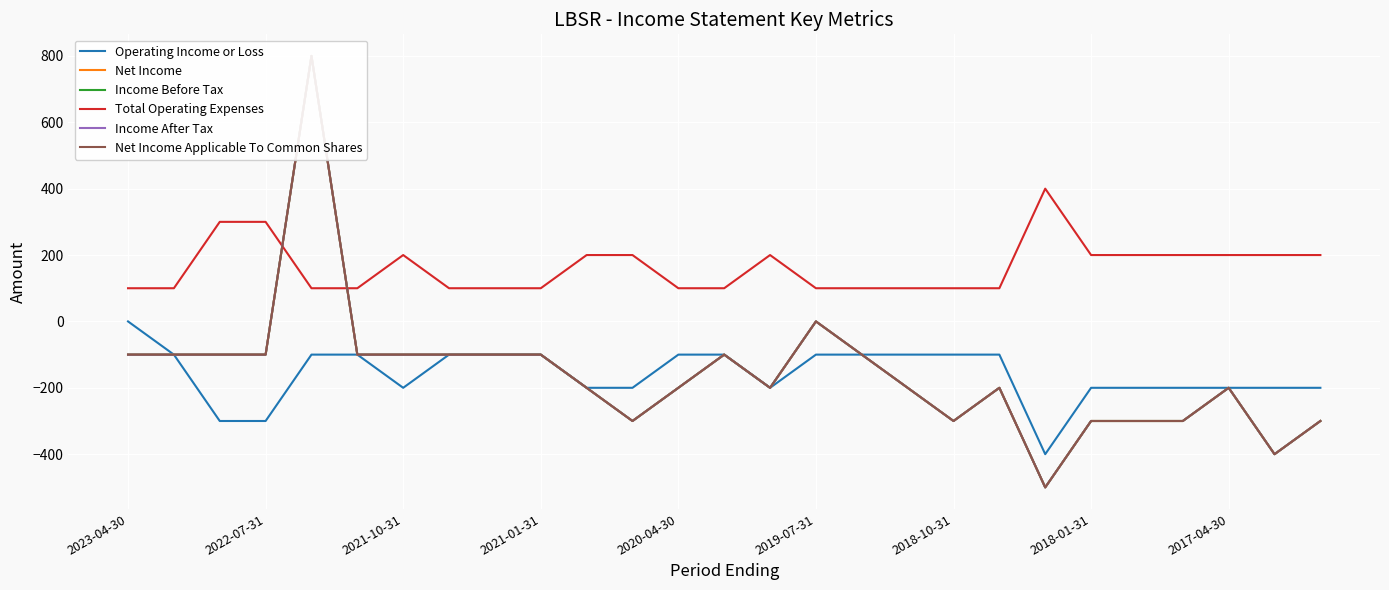

How many interior local peaks does the Net Income Applicable To Common Shares series have?

5